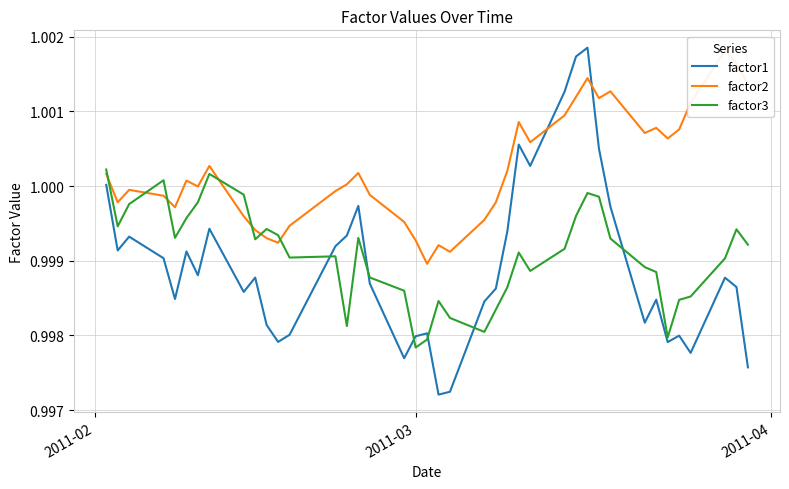

Which series ends up on top after the final intersection of factor1 and factor3?

factor3